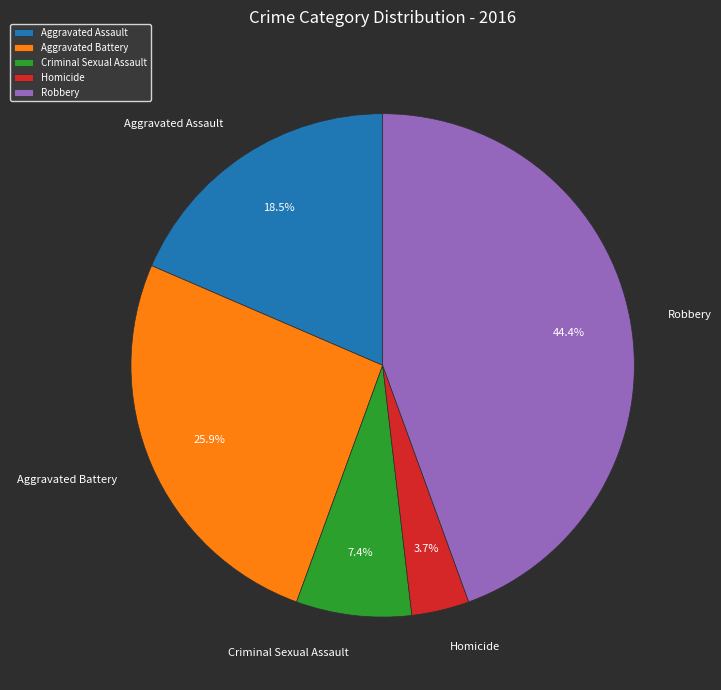

Rank the categories by value from highest to lowest.

Robbery, Aggravated Battery, Aggravated Assault, Criminal Sexual Assault, Homicide